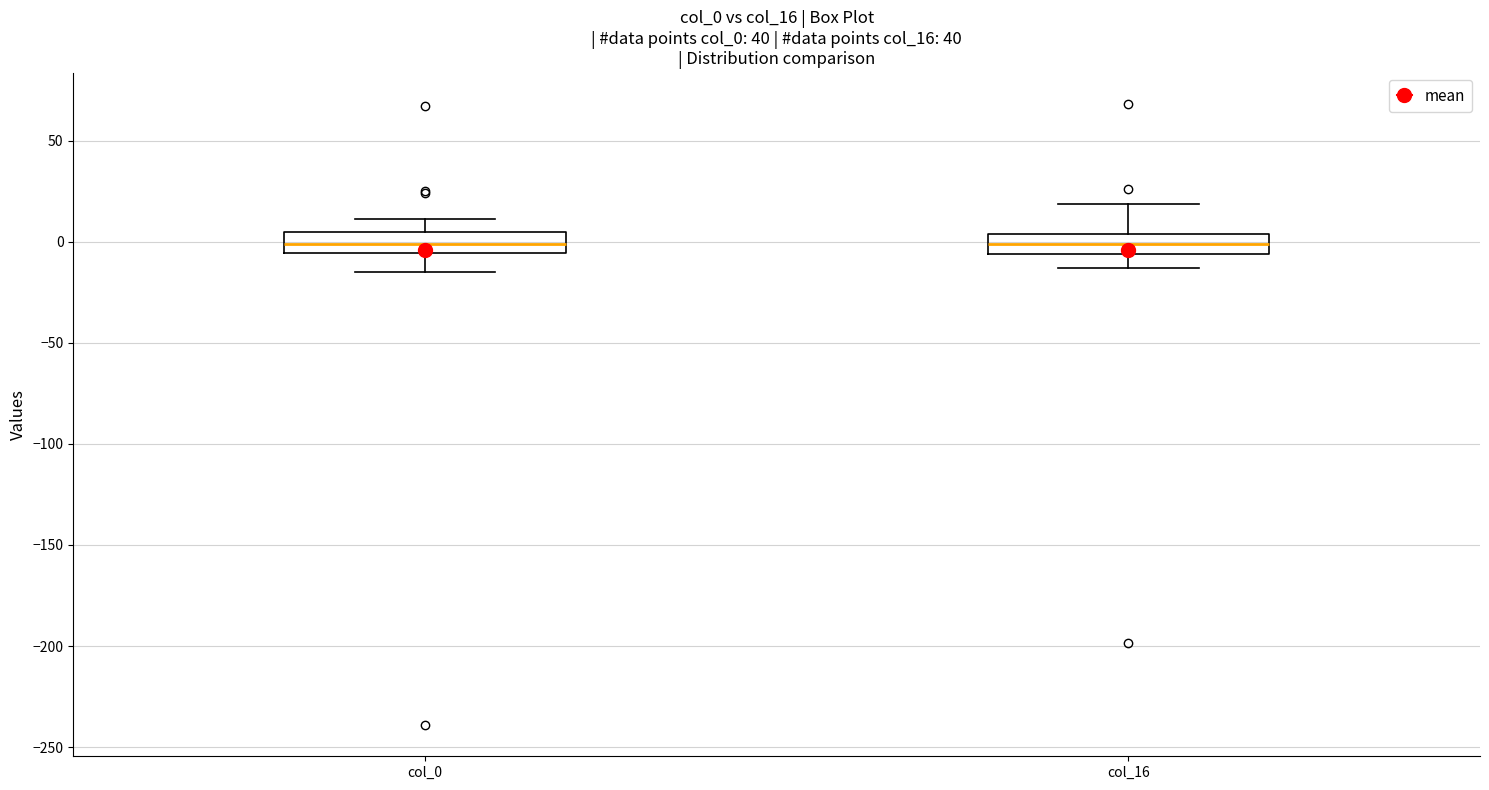

Reading left to right, read every box against the y-axis: the position of its median line, the range the box covers, and the ends of its whiskers. The values are not printed on the chart, so give them approximately, as read against the axis.

col_0: median 0, box -5 to 5, whiskers -15 to 10
col_16: median 0, box -5 to 5, whiskers -15 to 20